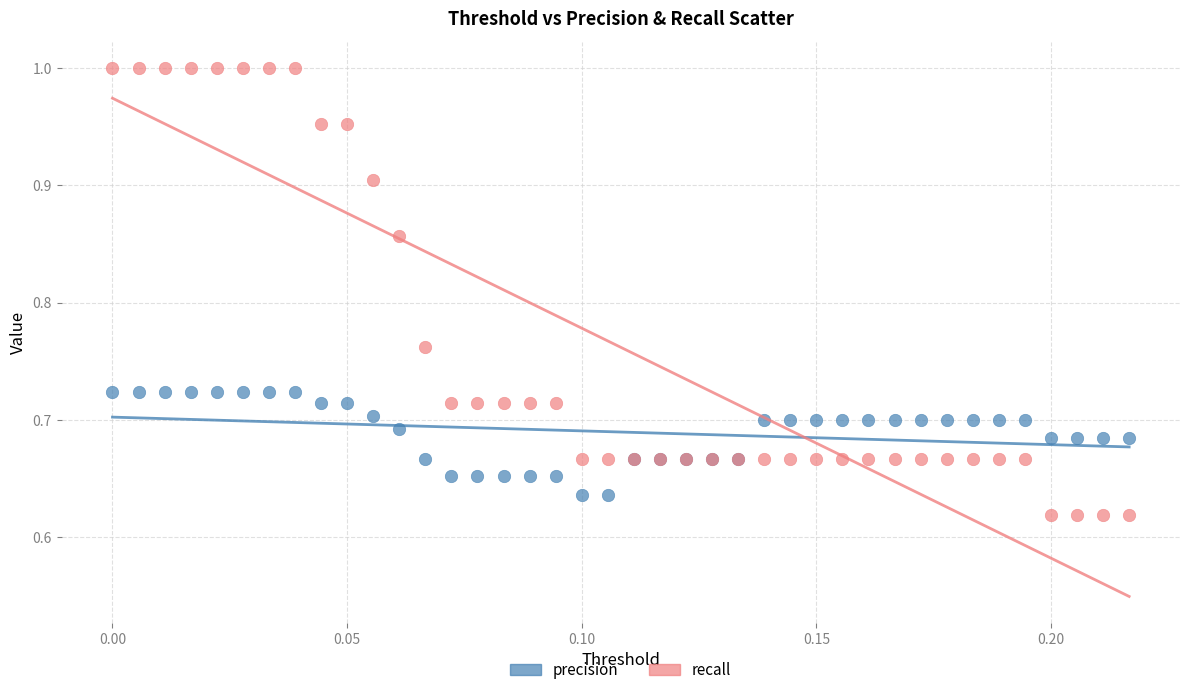

Which series has the widest spread of Y values?

recall